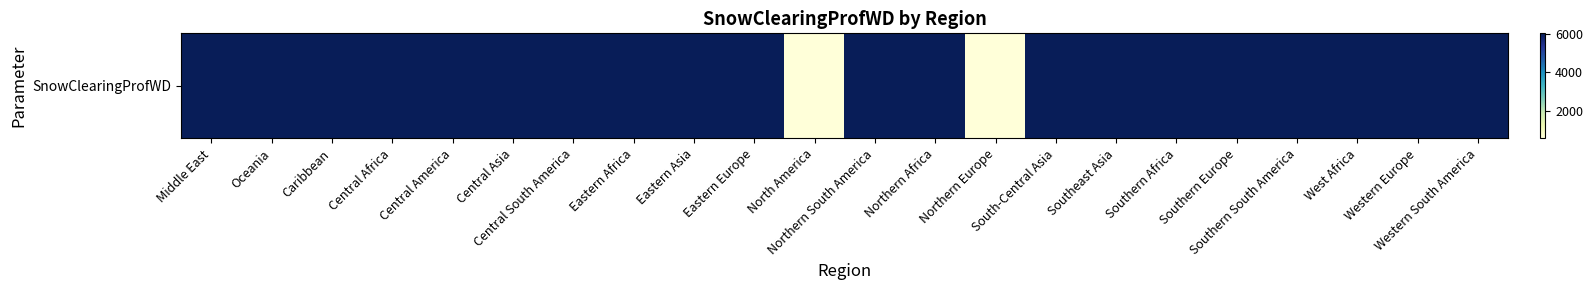

The chart shows a value of 8337 at Middle East. True or false?

False